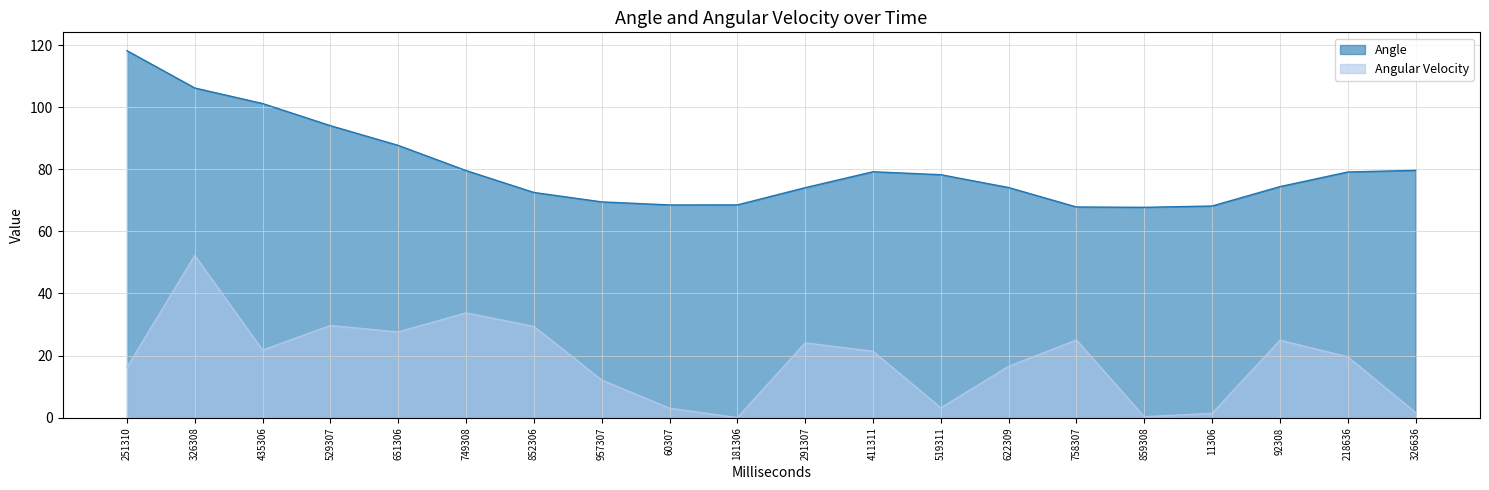

Does the chart have visible grid lines?

Yes